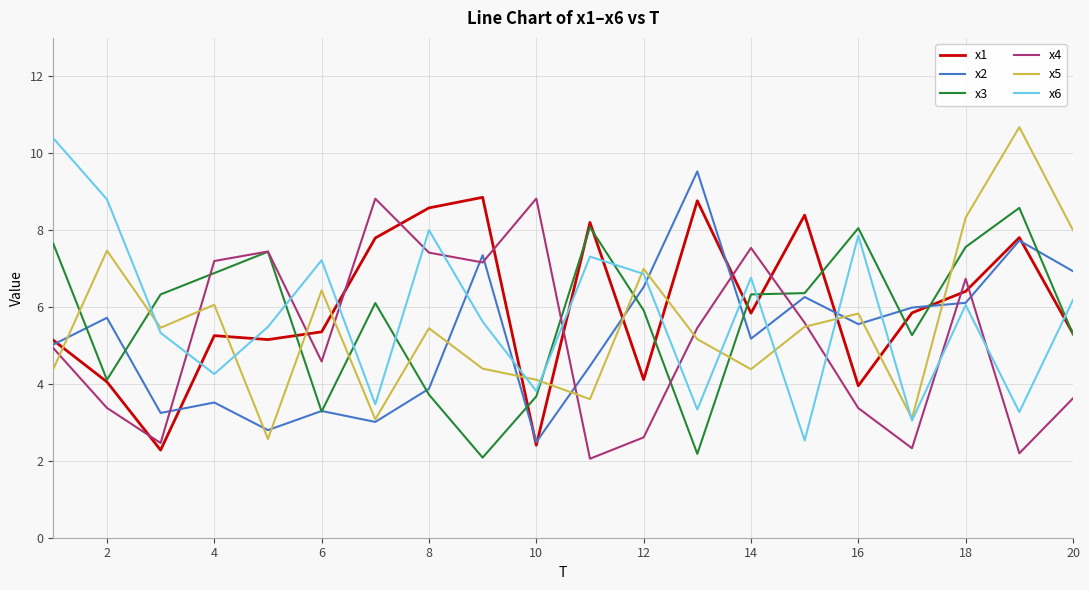

What is the maximum value for x1?

8.9